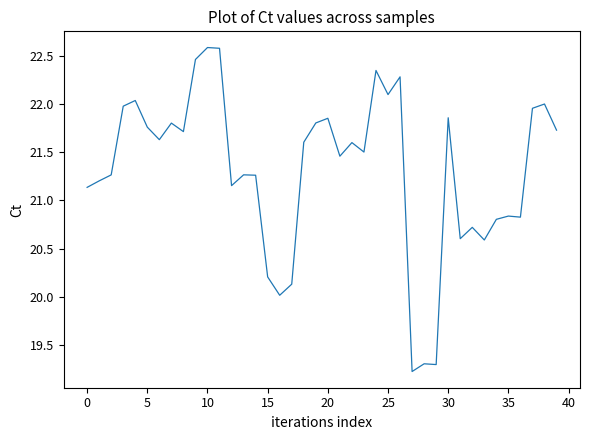

What is the greatest value displayed?

22.6